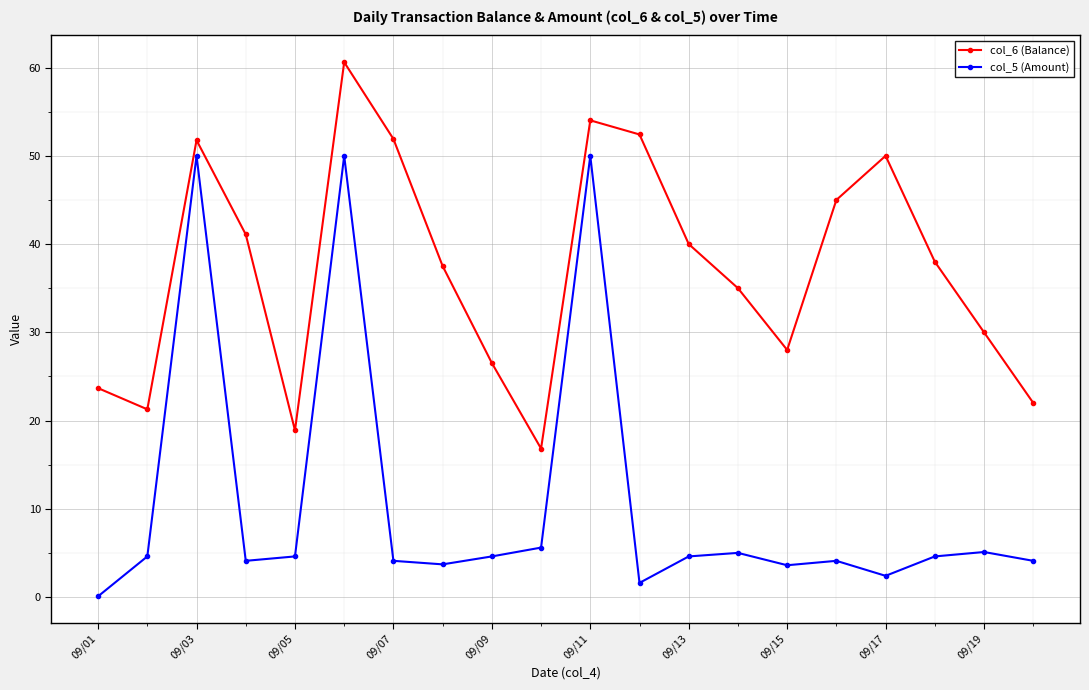

Does the chart display data point markers on the line(s)?

Yes